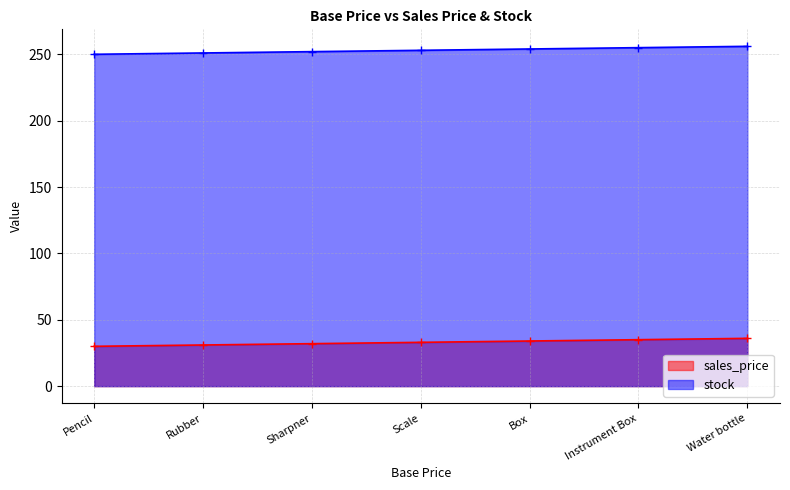

What is the label of the 3rd point from the left?

Sharpner